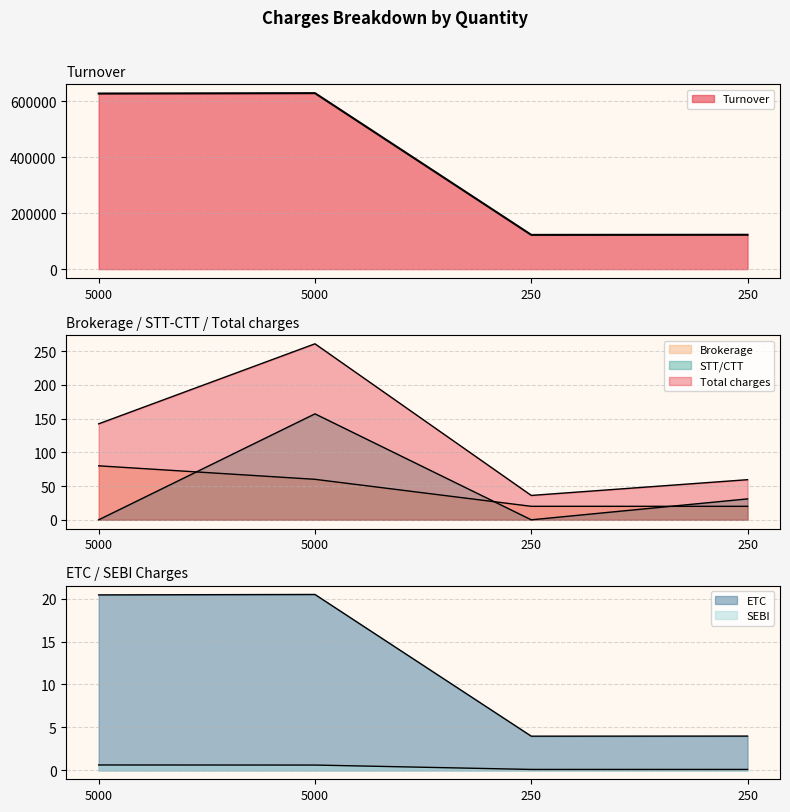

At how many categories does at least one series exceed 551772?

2